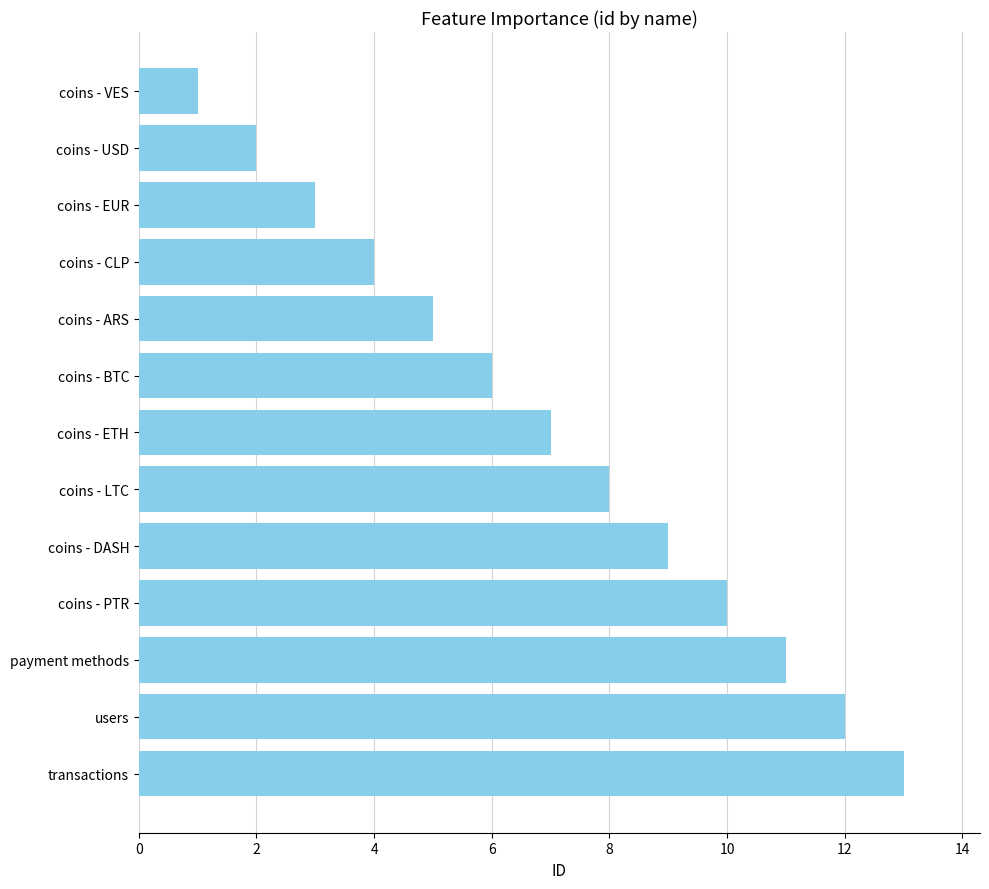

Reading bottom to top, list all the values displayed in this chart.

transactions=13	users=12	payment methods=11	coins - PTR=10	coins - DASH=9	coins - LTC=8	coins - ETH=7	coins - BTC=6	coins - ARS=5	coins - CLP=4	coins - EUR=3	coins - USD=2	coins - VES=1